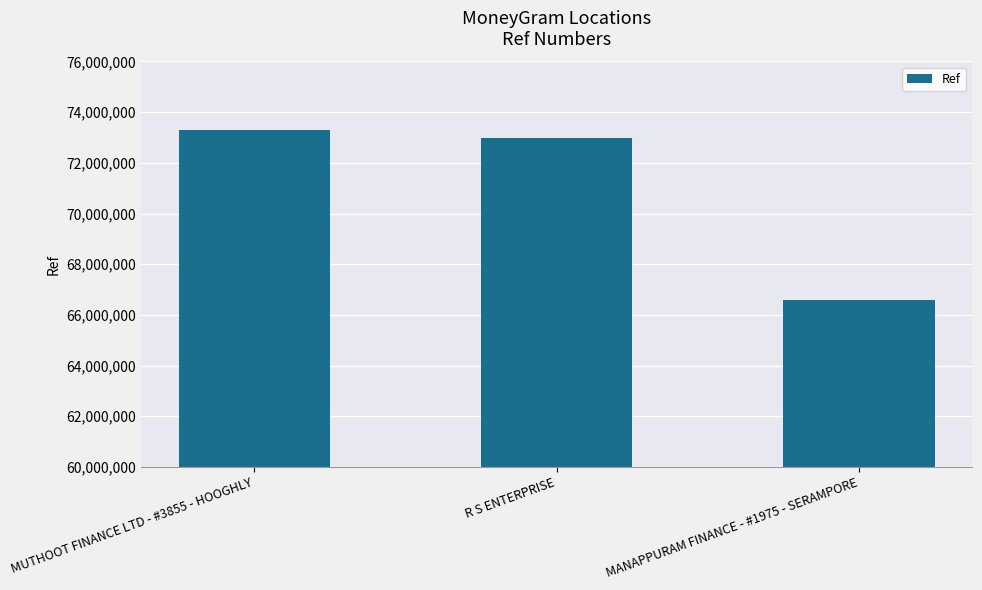

What is the ratio of the value at R S ENTERPRISE to the value at MANAPPURAM FINANCE - #1975 - SERAMPORE?

1.1